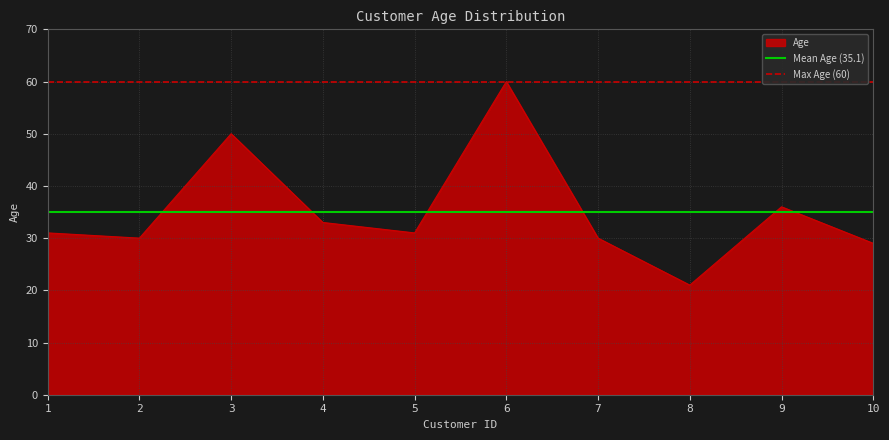

True or false: Age has a value of 29 at 10.

True